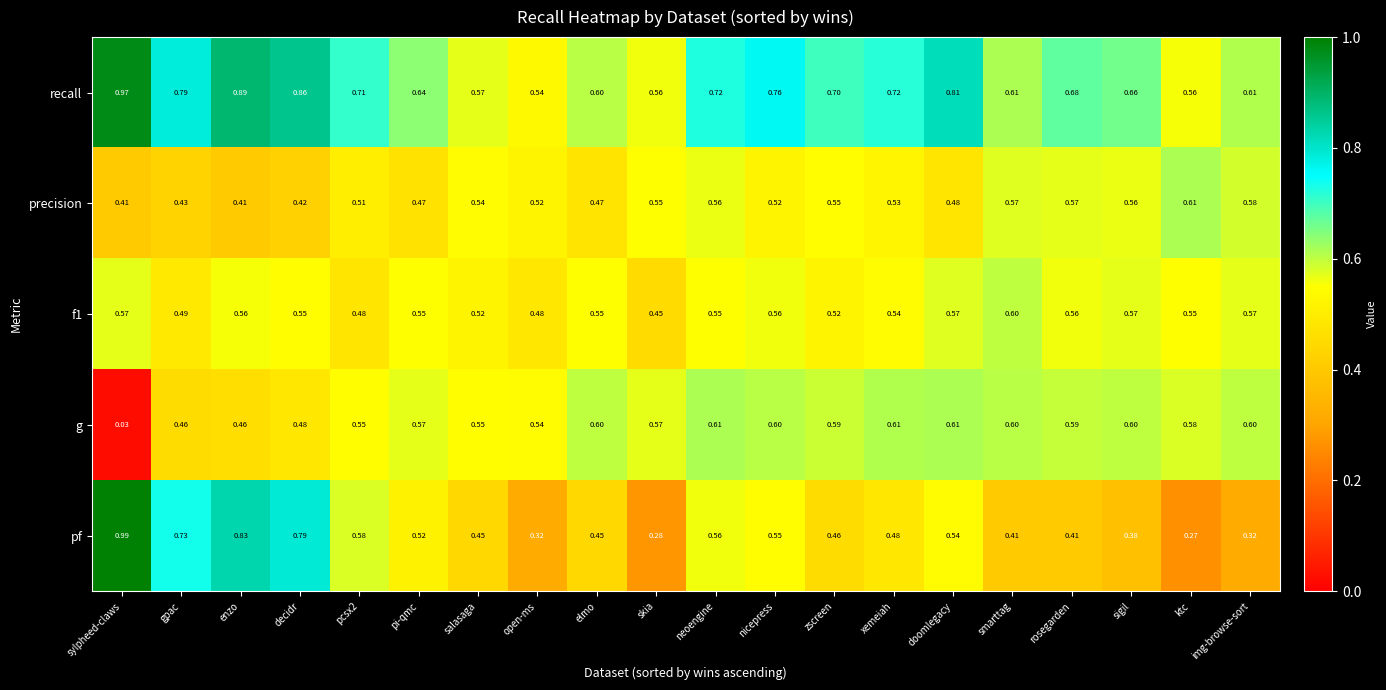

Which series has the largest total across all categories?

recall